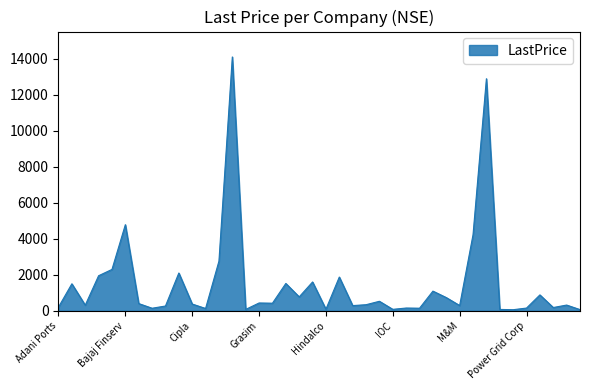

How many lines are shown in the chart?

1